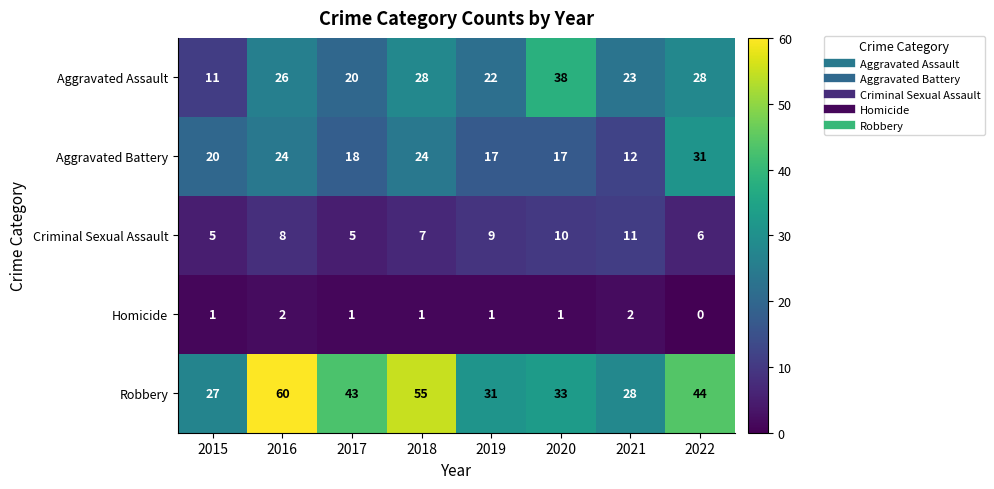

Is it true that Robbery equals 66 at 2017?

False